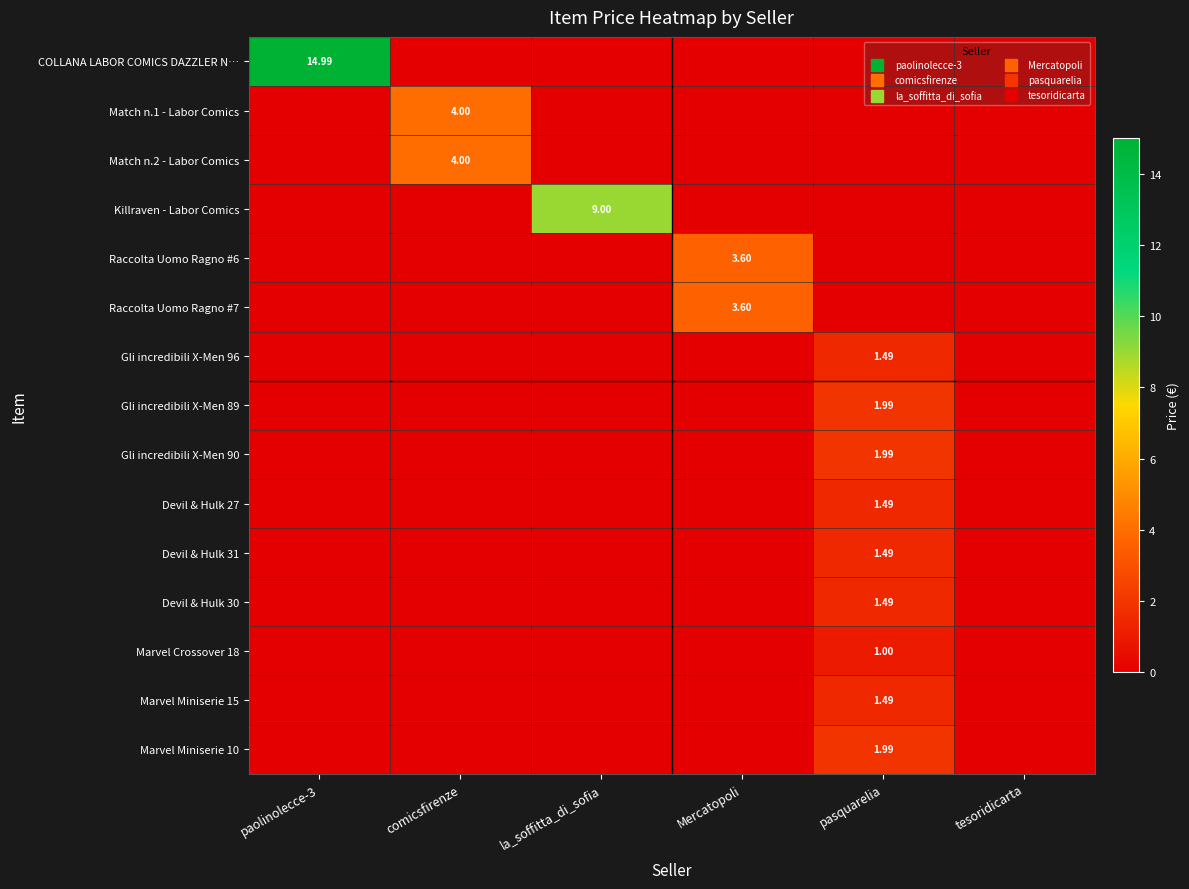

What is the maximum value shown in the chart?

15.0